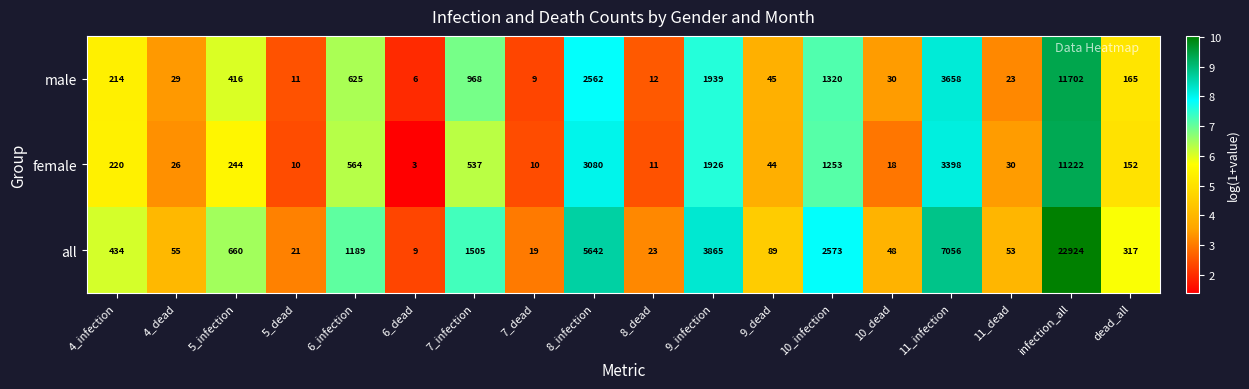

What is the sum of all all values?

46482